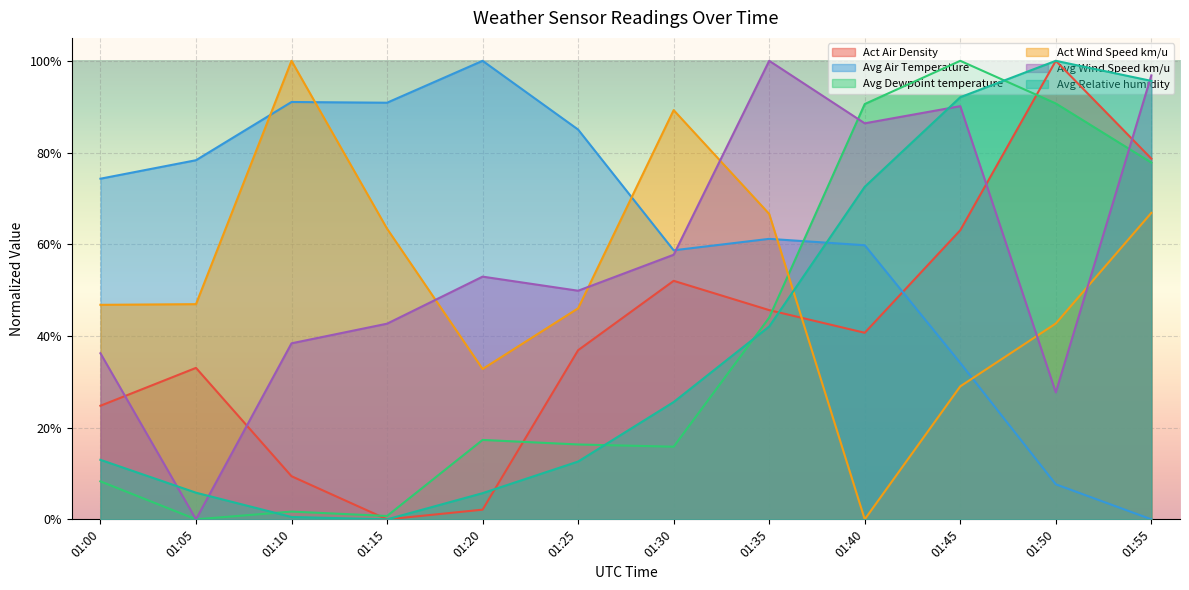

Reading left to right, transcribe all the data shown in this chart.

Act Air Density: 01:00=0.2	01:05=0.3	01:10=0.1	01:15=0.0	01:20=0.0	01:25=0.4	01:30=0.5	01:35=0.5	01:40=0.4	01:45=0.6	01:50=1.0	01:55=0.8
Avg Air Temperature: 01:00=0.7	01:05=0.8	01:10=0.9	01:15=0.9	01:20=1.0	01:25=0.9	01:30=0.6	01:35=0.6	01:40=0.6	01:45=0.3	01:50=0.1	01:55=0.0
Avg Dewpoint temperature: 01:00=0.1	01:05=0.0	01:10=0.0	01:15=0.0	01:20=0.2	01:25=0.2	01:30=0.2	01:35=0.4	01:40=0.9	01:45=1.0	01:50=0.9	01:55=0.8
Act Wind Speed km/u: 01:00=0.5	01:05=0.5	01:10=1.0	01:15=0.6	01:20=0.3	01:25=0.5	01:30=0.9	01:35=0.7	01:40=0.0	01:45=0.3	01:50=0.4	01:55=0.7
Avg Wind Speed km/u: 01:00=0.4	01:05=0.0	01:10=0.4	01:15=0.4	01:20=0.5	01:25=0.5	01:30=0.6	01:35=1.0	01:40=0.9	01:45=0.9	01:50=0.3	01:55=1.0
Avg Relative humidity: 01:00=0.1	01:05=0.1	01:10=0.0	01:15=0.0	01:20=0.1	01:25=0.1	01:30=0.3	01:35=0.4	01:40=0.7	01:45=0.9	01:50=1.0	01:55=1.0